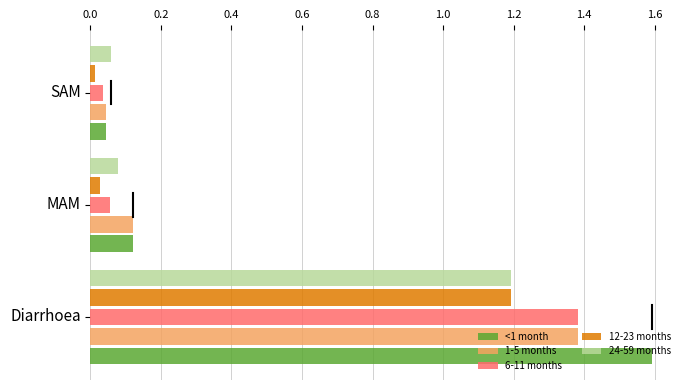

List the labels in order of <1 month value, smallest first.

SAM, MAM, Diarrhoea